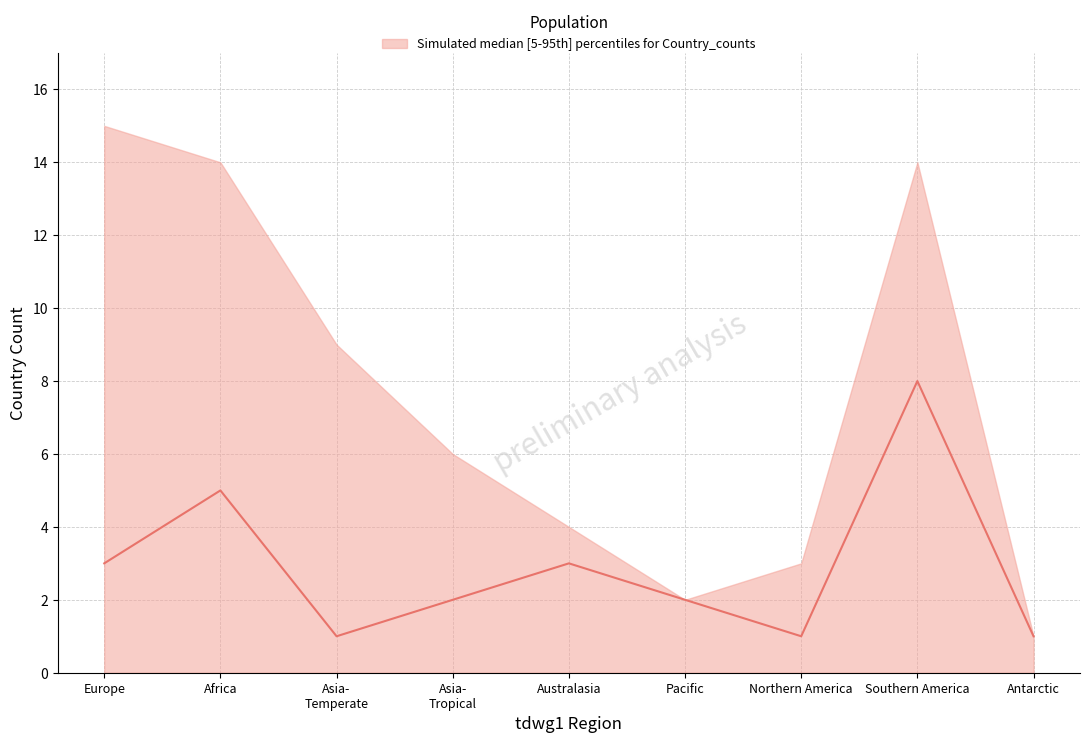

The chart shows a value of 2 at Asia-
Tropical. True or false?

True